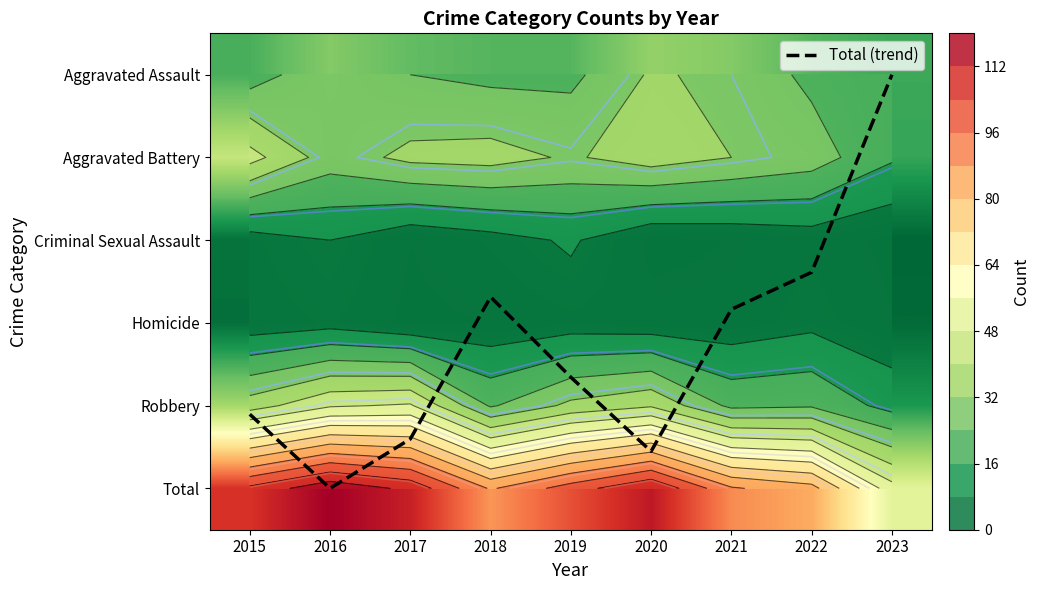

At which label does Total (trend) first exceed 3?

2015